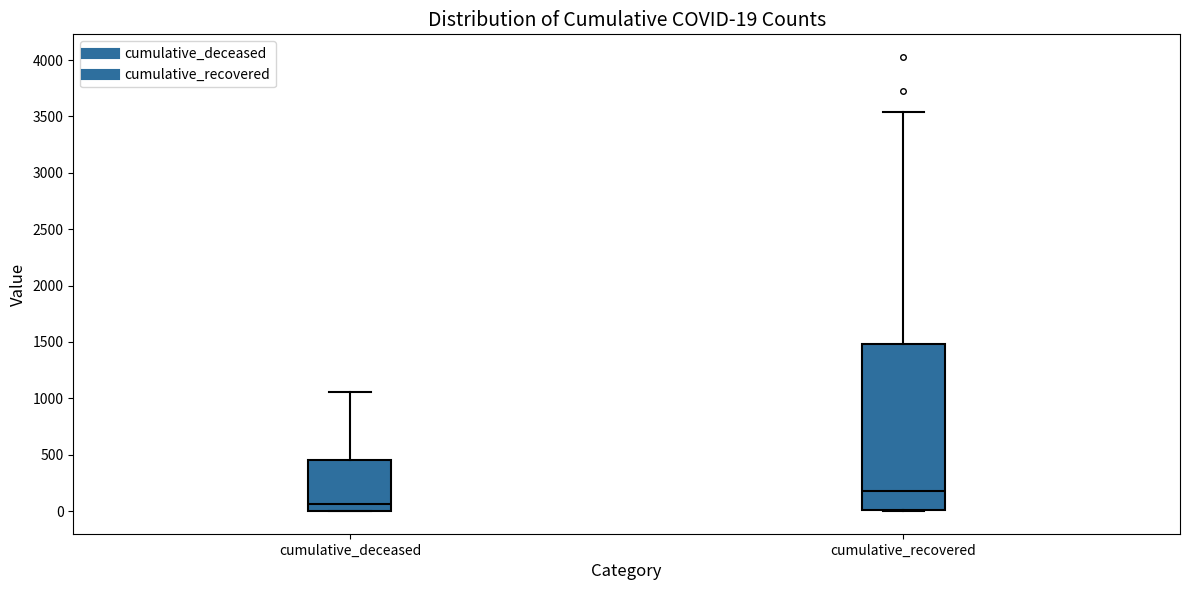

Which box has the highest median line?

cumulative_recovered